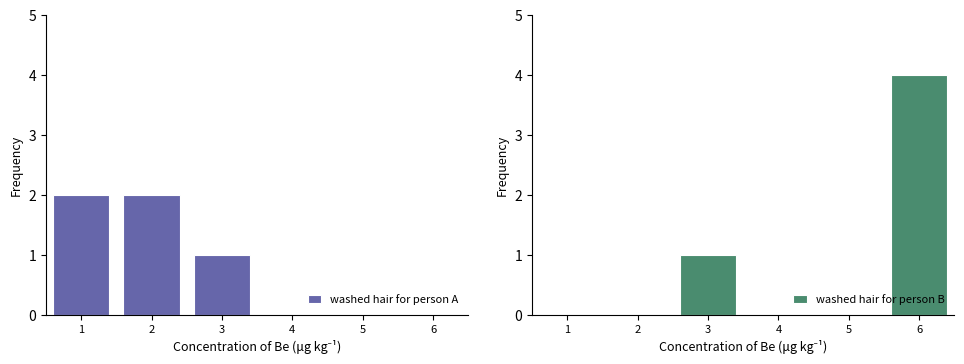

Reading left to right, transcribe all the data shown in this chart.

washed hair for person A: 2	2	1	0	0	0
washed hair for person B: 0	0	1	0	0	4